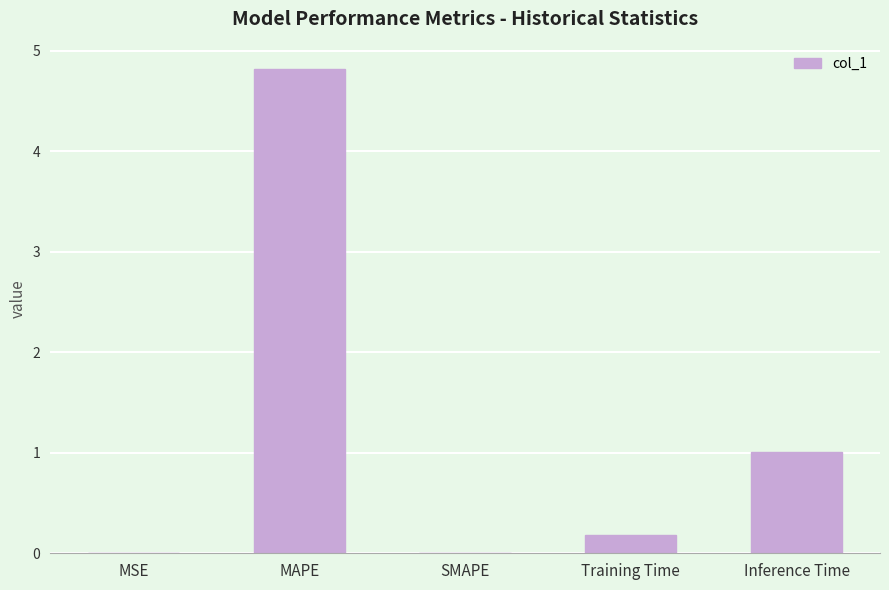

What is the sum of all values?

6.0